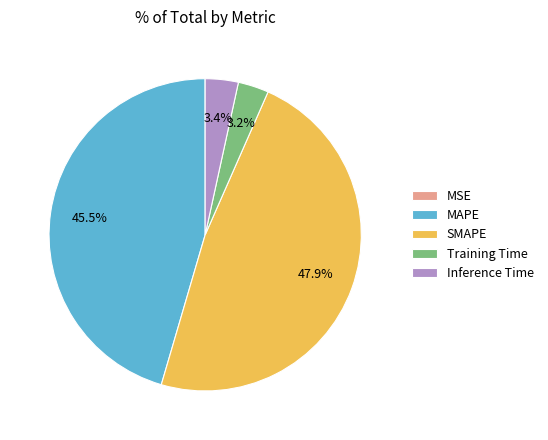

Is Inference Time the majority of the pie?

No